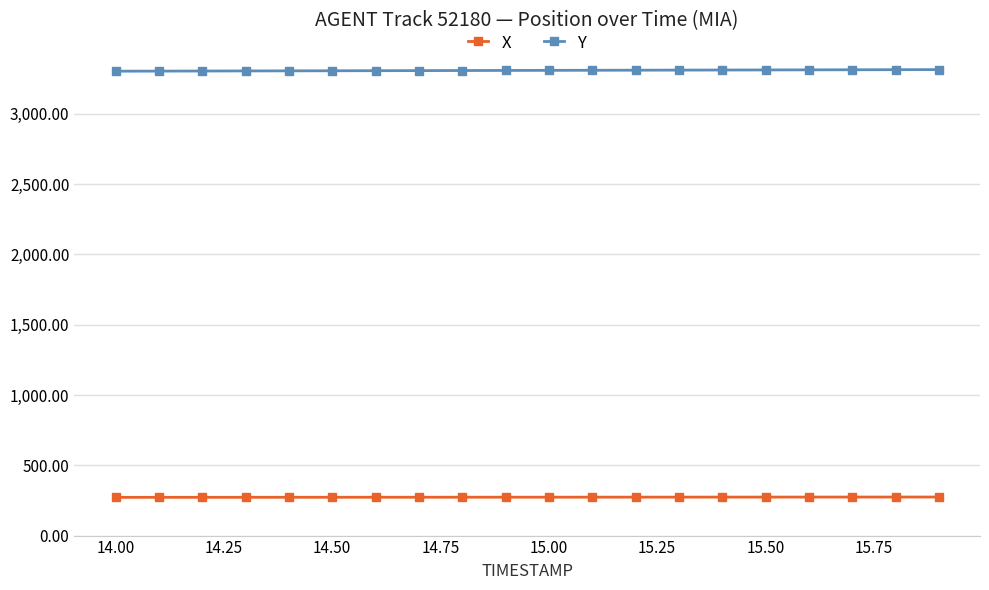

What are all the series names shown in the legend?

X, Y